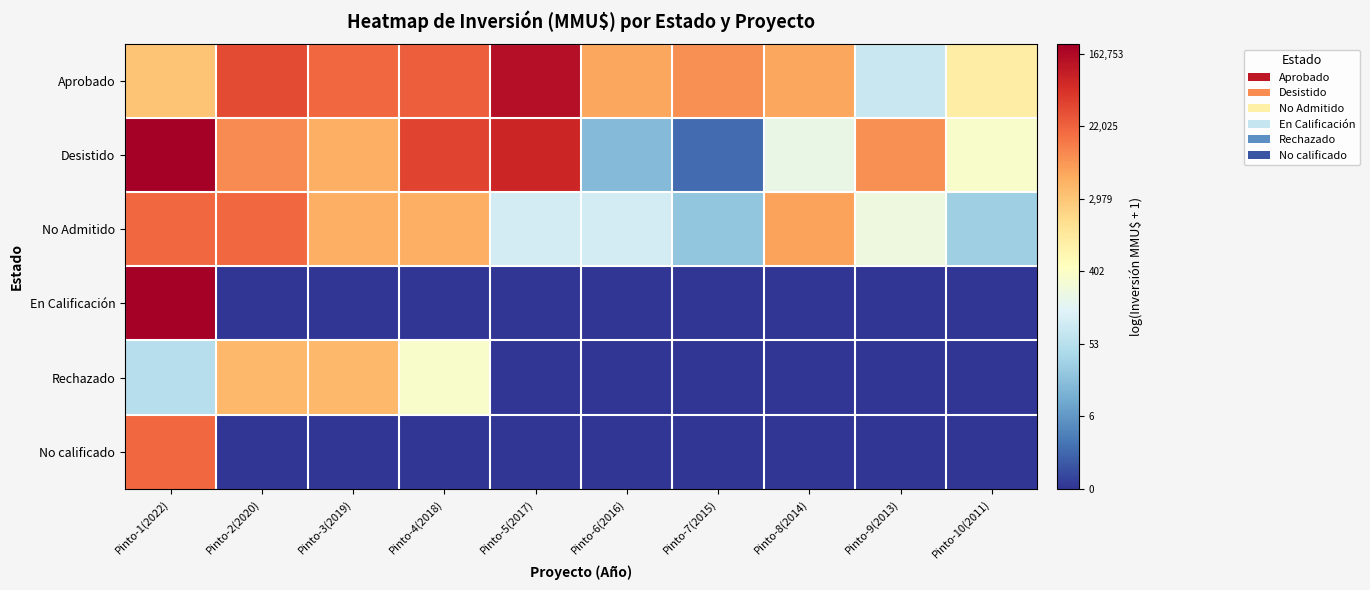

What is the difference between the highest and lowest values at Pinto-5(2017)?

11.9